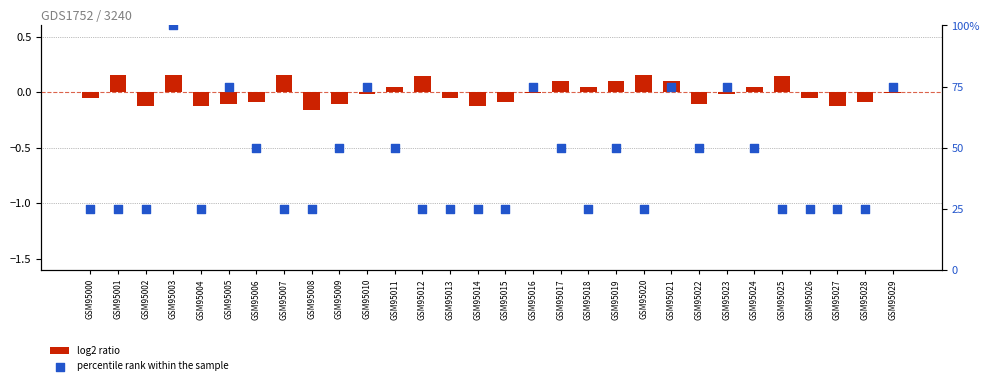

What is the total value across all series at GSM95022?

49.9